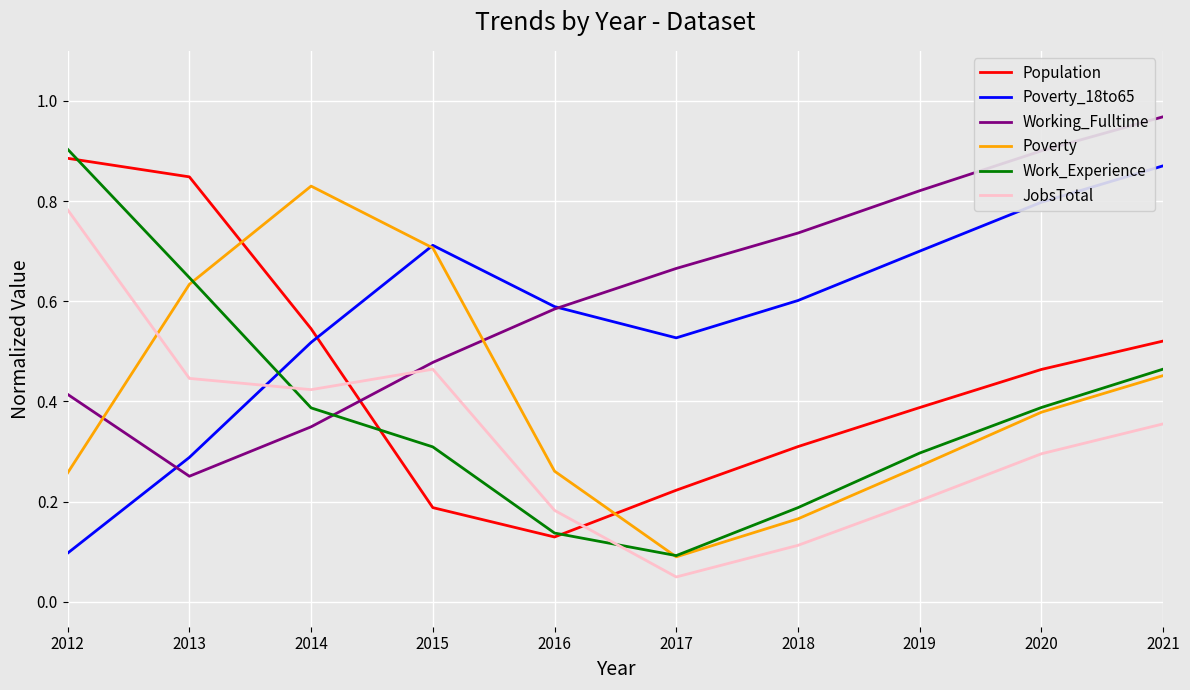

After their last crossing, which series has the higher values: Working_Fulltime or Poverty_18to65?

Working_Fulltime